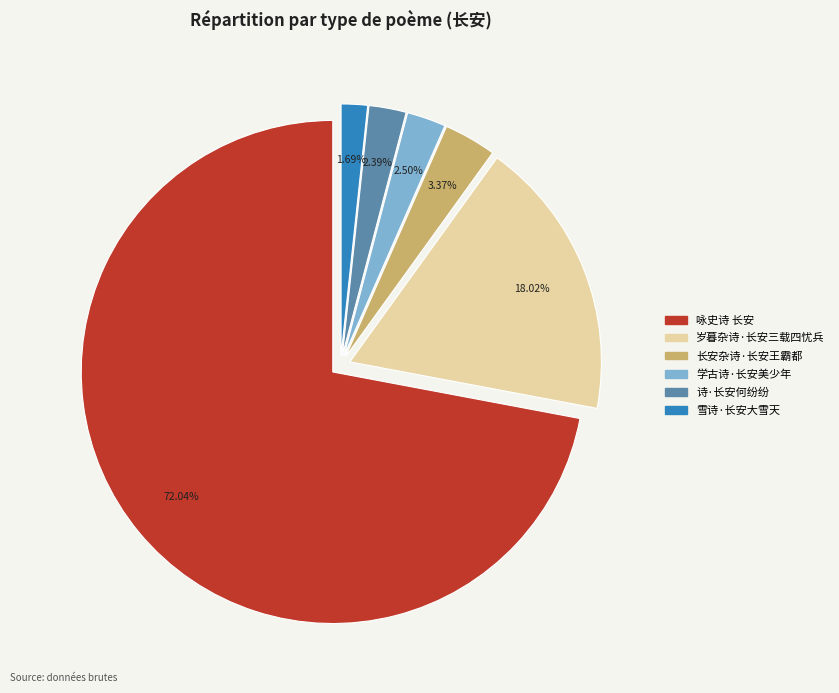

What is the smallest slice in the pie chart?

雪诗·长安大雪天